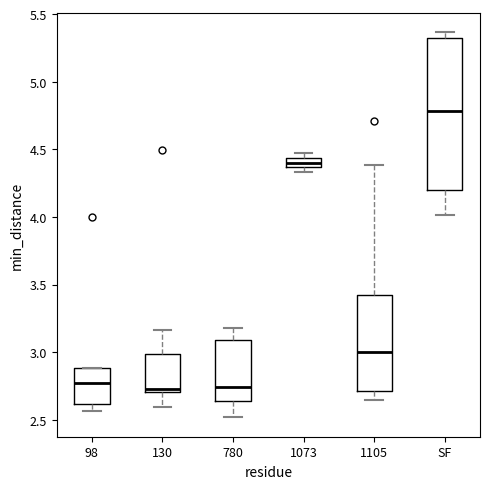

Which box is the tallest, from its lower edge to its upper edge?

SF